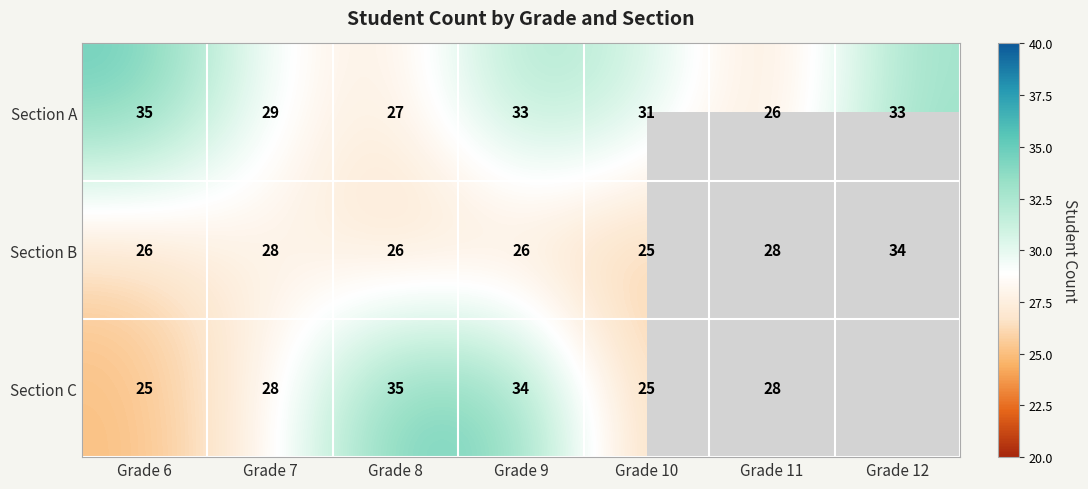

At which label does Section A reach its minimum?

Grade 11